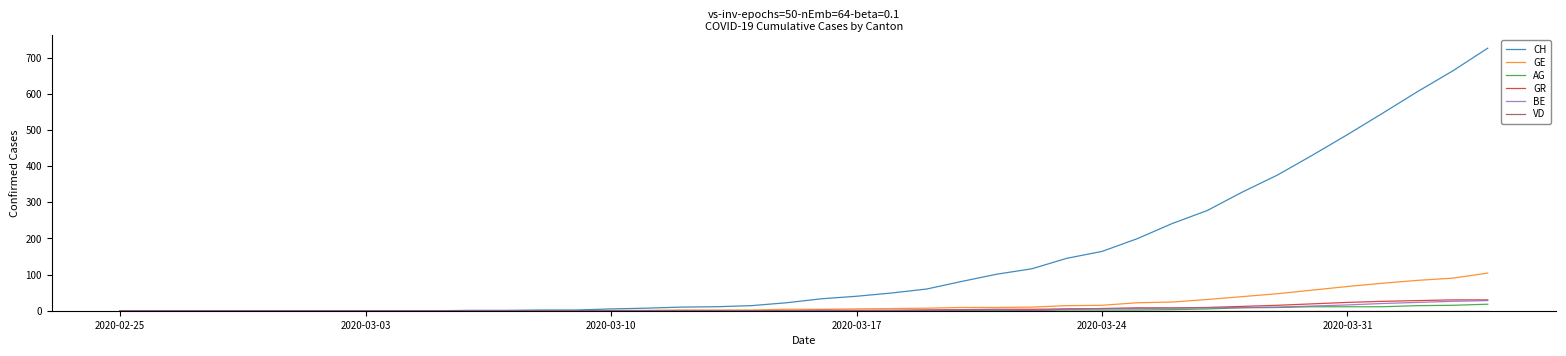

Does the chart have visible grid lines?

No